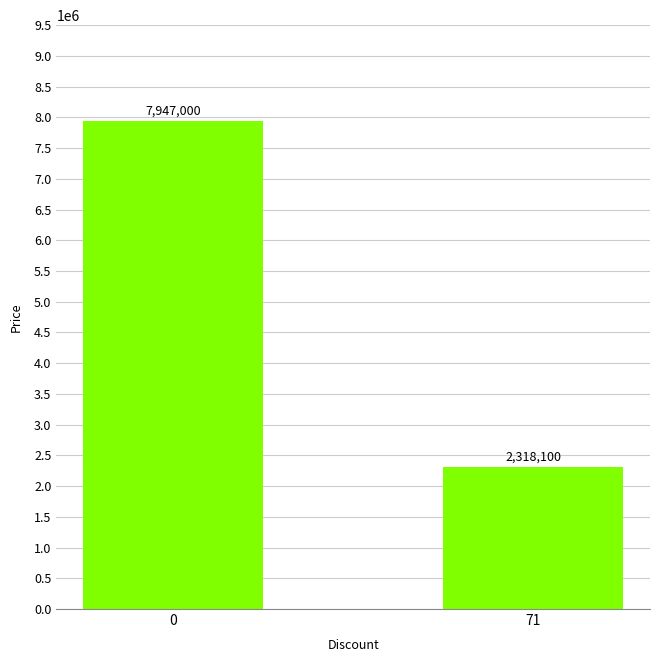

List the labels in order of value, largest first.

0, 71